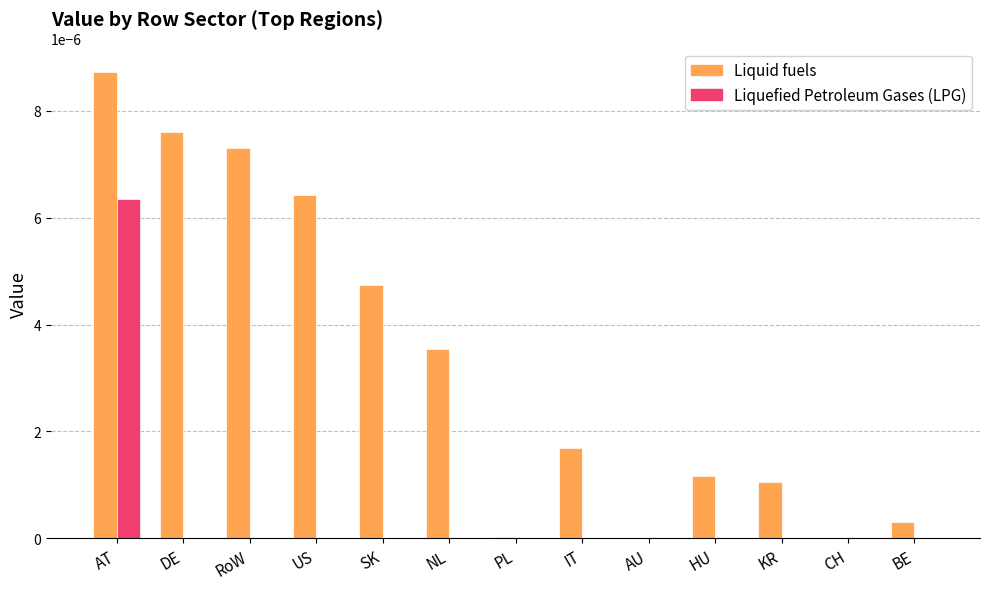

Is it true that Liquefied Petroleum Gases (LPG) equals 0.0 at CH?

True